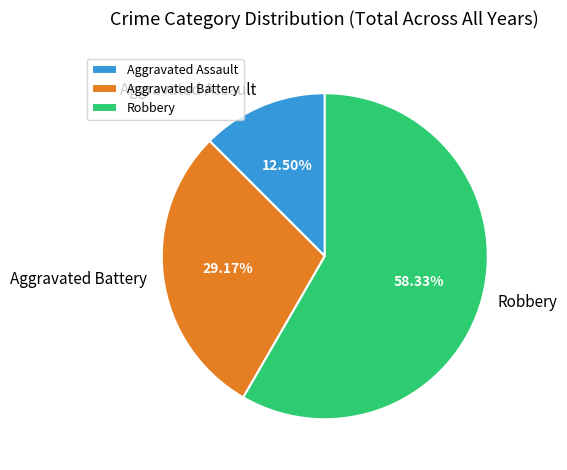

To the nearest percent, what is the difference between the largest and smallest slice percentages?

46%